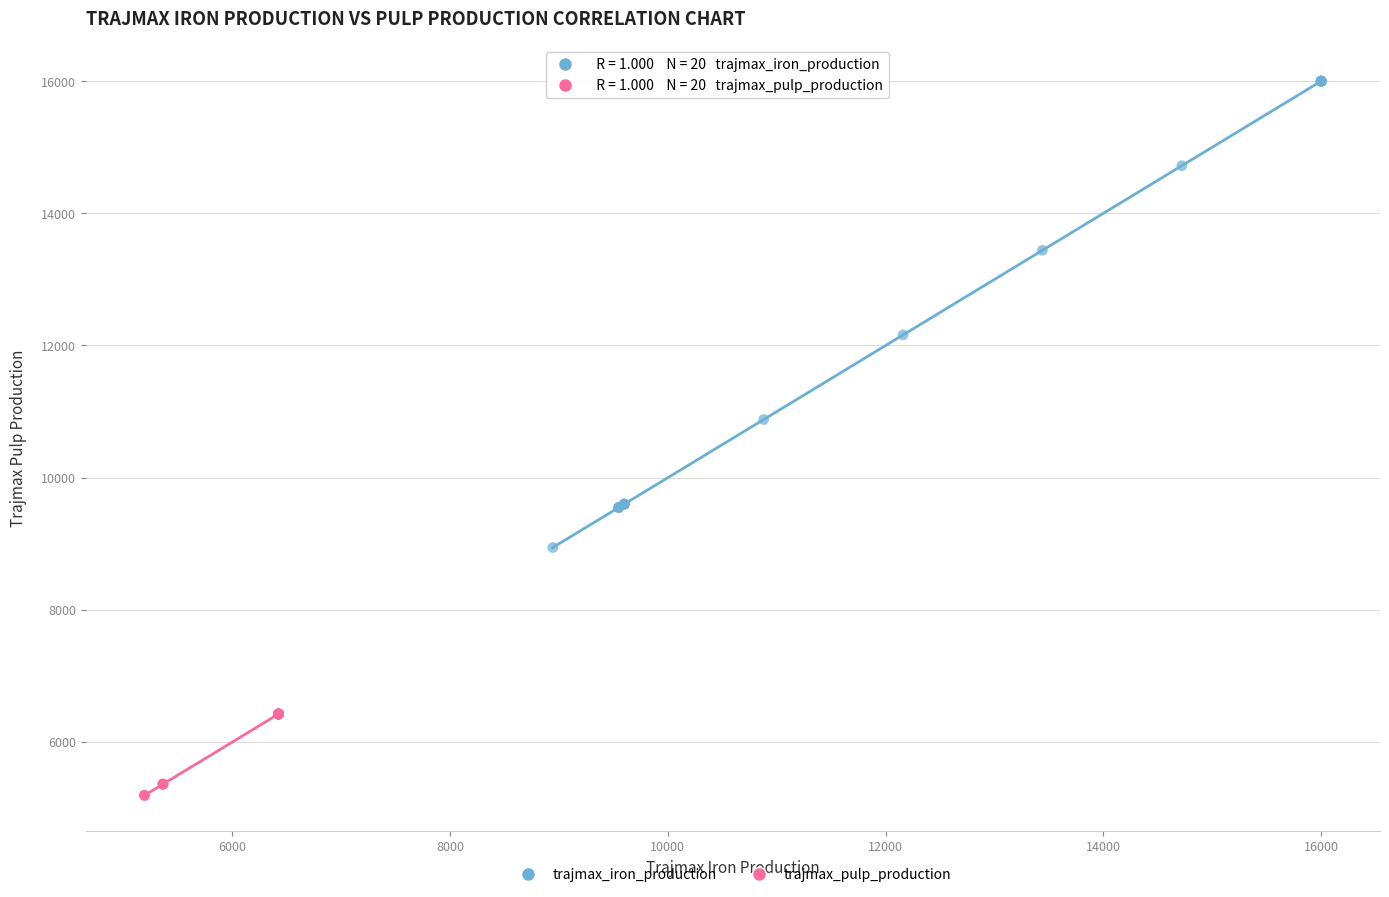

Which series reaches the minimum Y coordinate?

trajmax_pulp_production